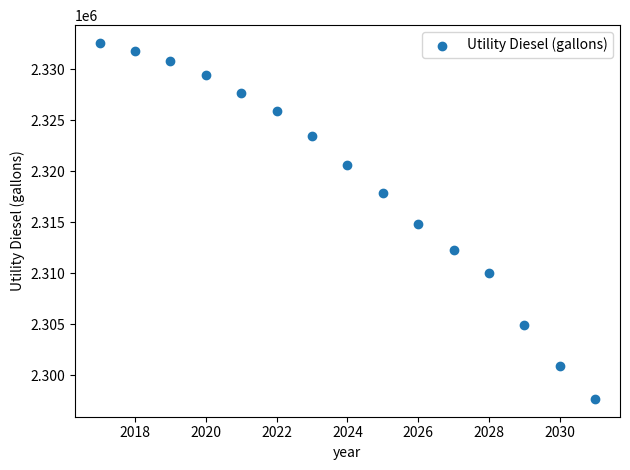

What is the range of X values (max minus min)?

14.0